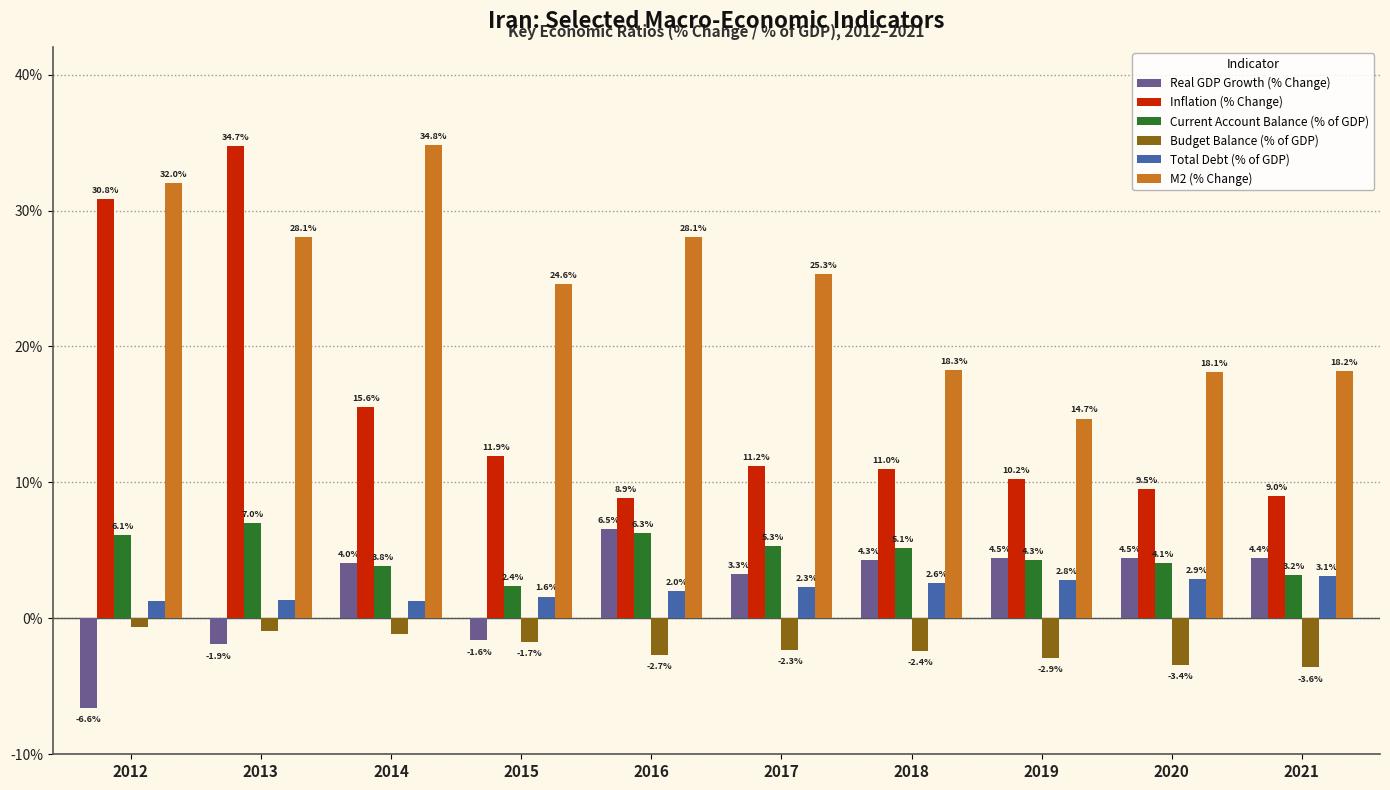

Which series has the largest total across all categories?

M2 (% Change)